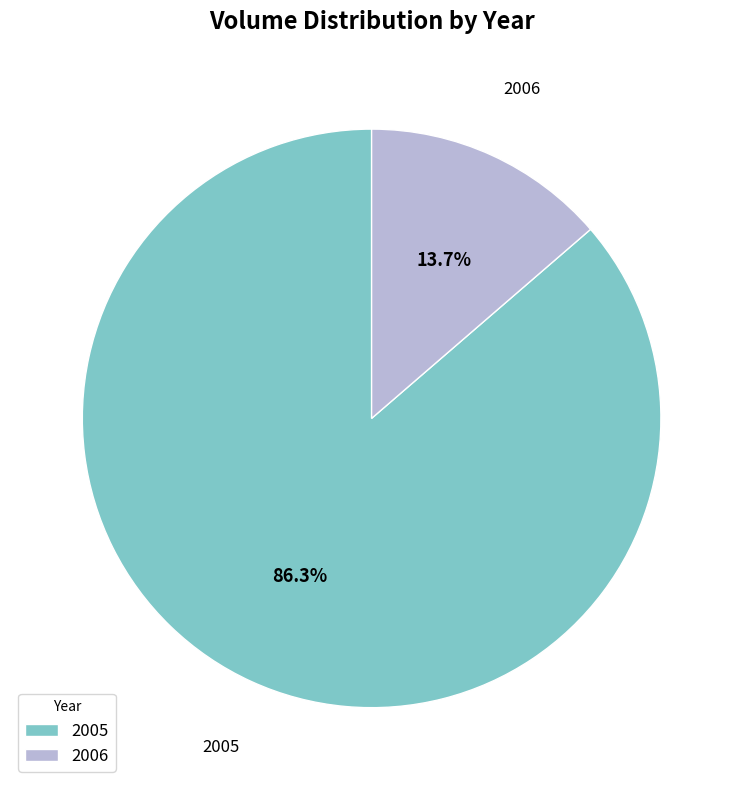

Is 2006 the majority of the pie?

No